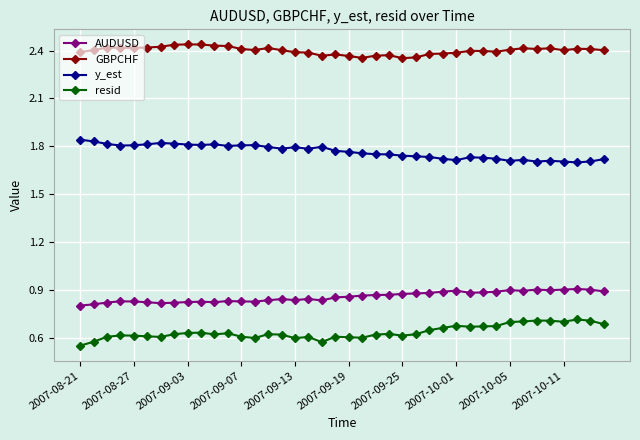

True or false: AUDUSD and resid cross at least once.

False